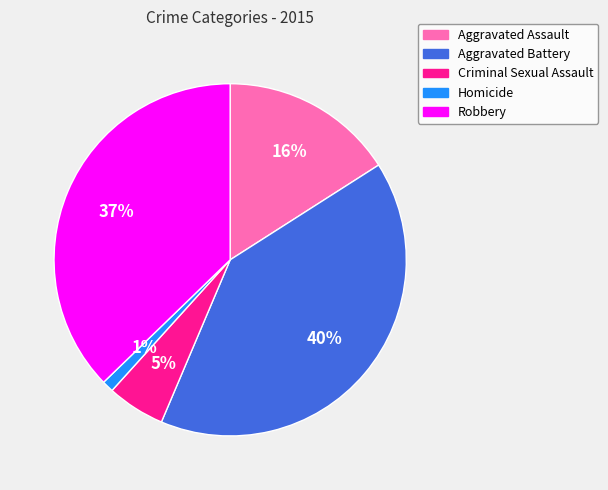

Rank the categories by value from lowest to highest.

Homicide, Criminal Sexual Assault, Aggravated Assault, Robbery, Aggravated Battery